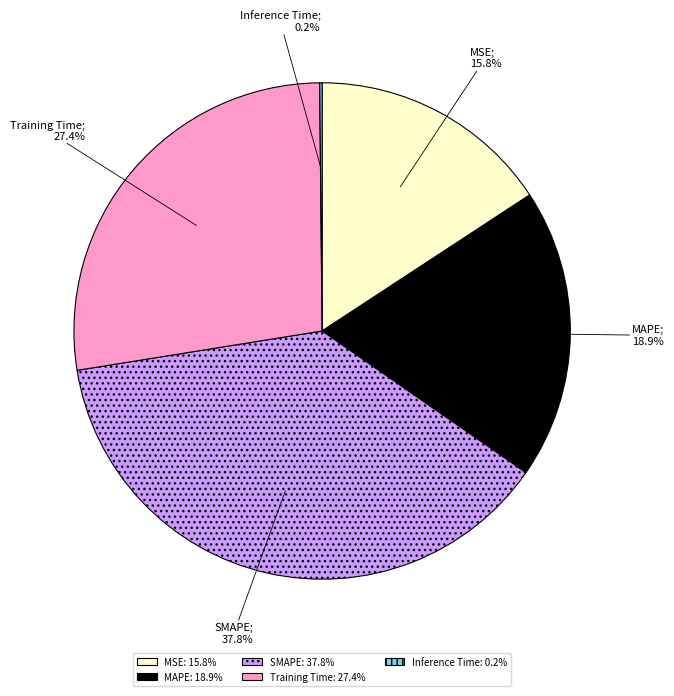

Is it true that MAPE is 11% of the pie?

False